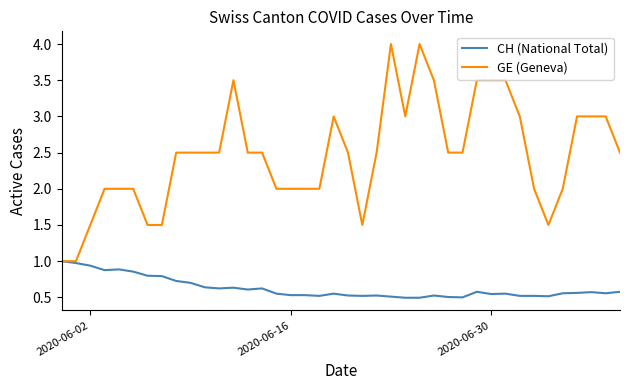

Which series has the largest range (max minus min)?

GE (Geneva)